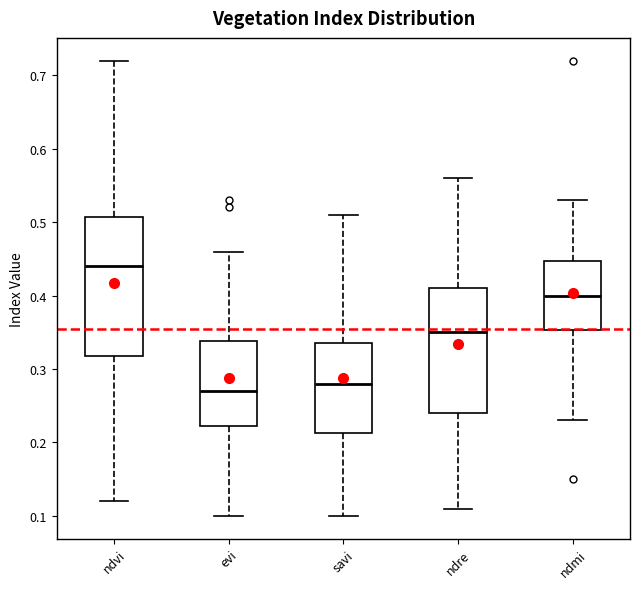

Reading left to right, transcribe this box plot: for each box, give where its median line is, the range the box spans, and where its two whiskers end, as read against the y-axis. The values are not printed on the chart, so give them approximately, as read against the axis.

ndvi: median 0.44, box 0.32 to 0.51, whiskers 0.12 to 0.72
evi: median 0.27, box 0.22 to 0.34, whiskers 0.10 to 0.46
savi: median 0.28, box 0.21 to 0.34, whiskers 0.10 to 0.51
ndre: median 0.35, box 0.24 to 0.41, whiskers 0.11 to 0.56
ndmi: median 0.40, box 0.35 to 0.45, whiskers 0.23 to 0.53